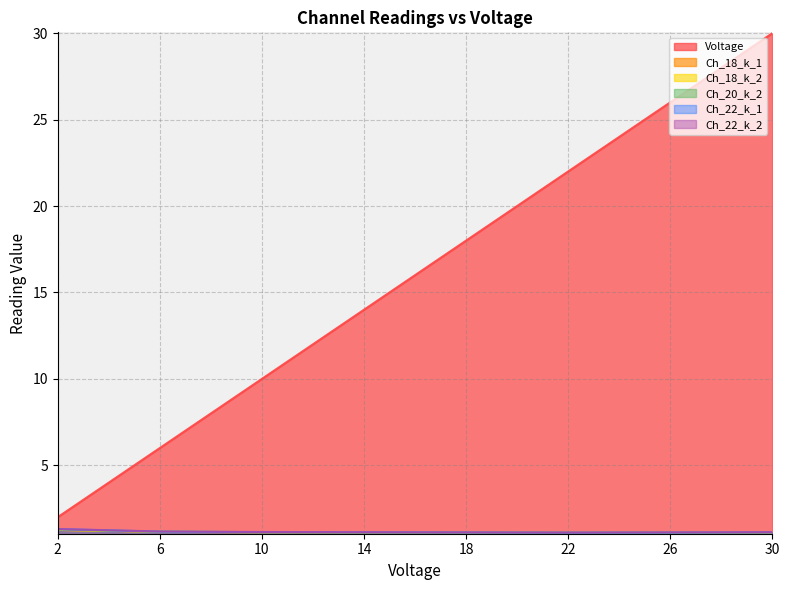

Read the Ch_18_k_1 value at 18.

1.1